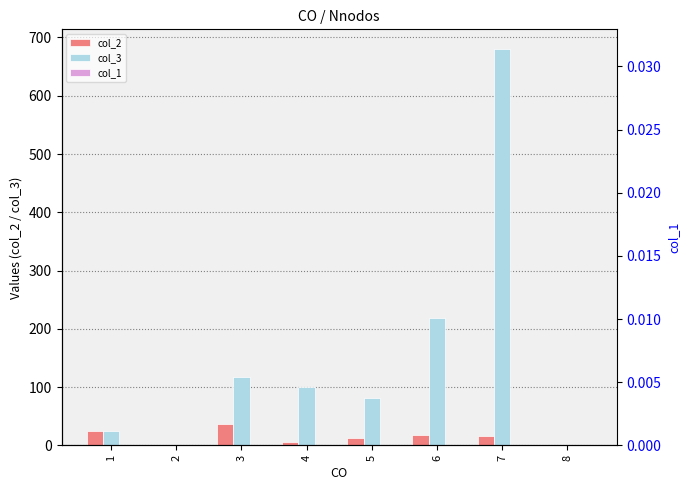

At how many categories does at least one series exceed 312?

1